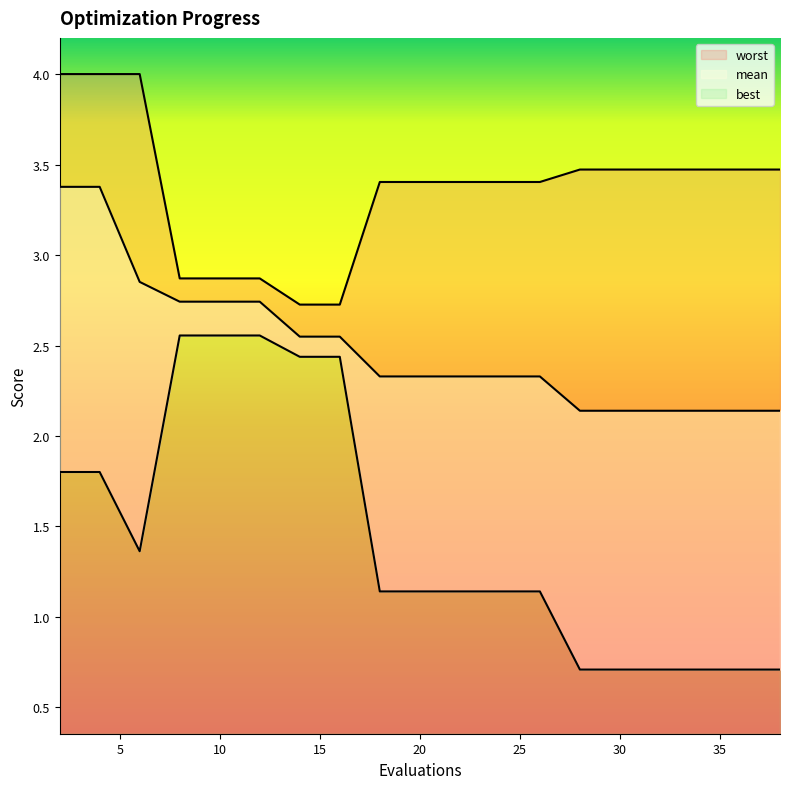

List the series in order of their overall mean, highest first.

worst, mean, best